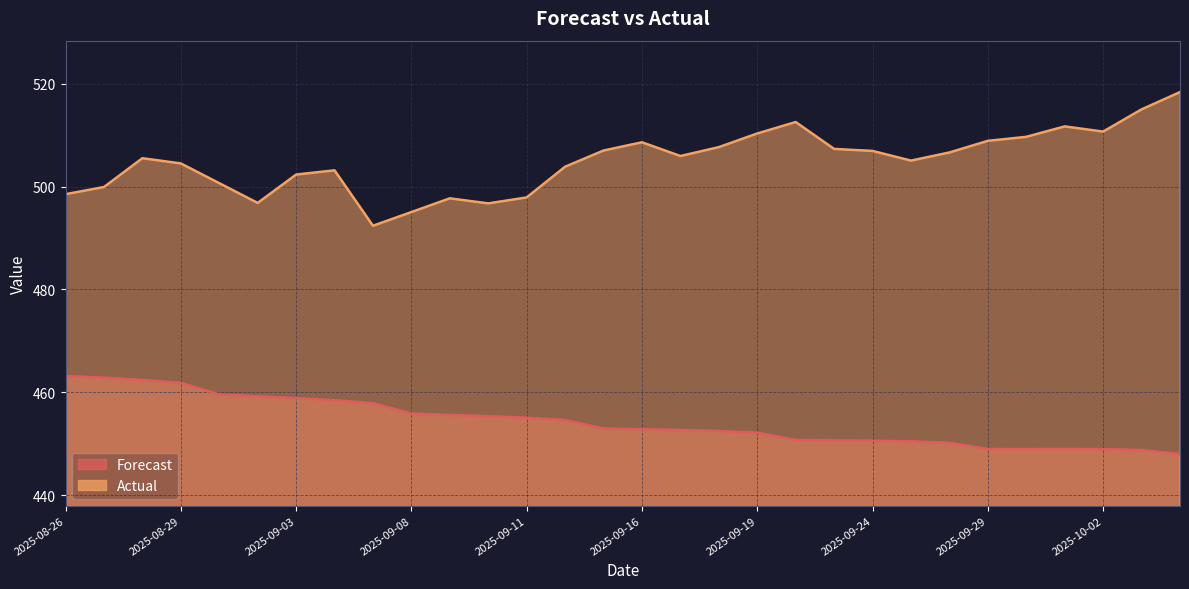

Reading right to left, transcribe all the data shown in this chart.

Forecast: 2025-10-06=448.0	2025-10-03=448.8	2025-10-02=448.9	2025-10-01=449.0	2025-09-30=448.9	2025-09-29=449.0	2025-09-26=450.2	2025-09-25=450.4	2025-09-24=450.6	2025-09-23=450.6	2025-09-22=450.7	2025-09-19=452.1	2025-09-18=452.5	2025-09-17=452.7	2025-09-16=452.8	2025-09-15=452.9	2025-09-12=454.6	2025-09-11=455.0	2025-09-10=455.3	2025-09-09=455.6	2025-09-08=455.8	2025-09-05=457.9	2025-09-04=458.4	2025-09-03=458.8	2025-09-02=459.2	2025-09-01=459.6	2025-08-29=461.8	2025-08-28=462.4	2025-08-27=462.8	2025-08-26=463.2
Actual: 2025-10-06=518.4	2025-10-03=515.0	2025-10-02=510.7	2025-10-01=511.7	2025-09-30=509.7	2025-09-29=508.9	2025-09-26=506.6	2025-09-25=505.0	2025-09-24=506.9	2025-09-23=507.3	2025-09-22=512.5	2025-09-19=510.3	2025-09-18=507.7	2025-09-17=505.9	2025-09-16=508.6	2025-09-15=507.0	2025-09-12=503.9	2025-09-11=497.9	2025-09-10=496.7	2025-09-09=497.7	2025-09-08=495.0	2025-09-05=492.4	2025-09-04=503.1	2025-09-03=502.3	2025-09-02=496.8	2025-09-01=500.6	2025-08-29=504.5	2025-08-28=505.5	2025-08-27=499.9	2025-08-26=498.5